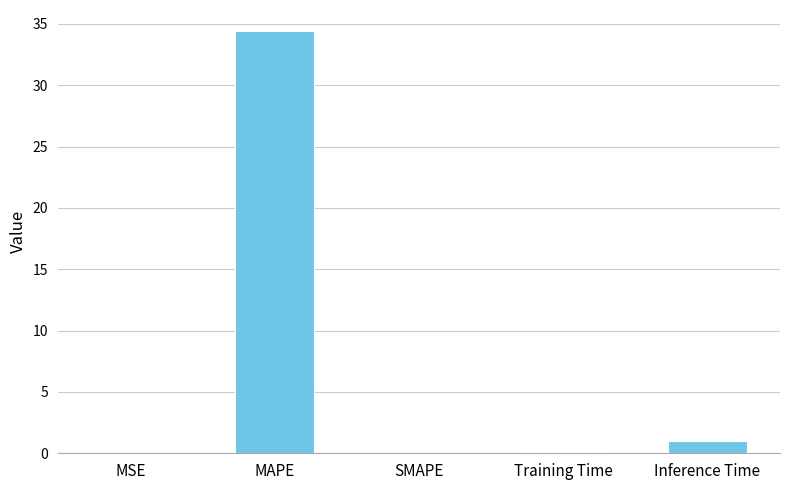

What is the change in value from MAPE to Inference Time?

-33.5